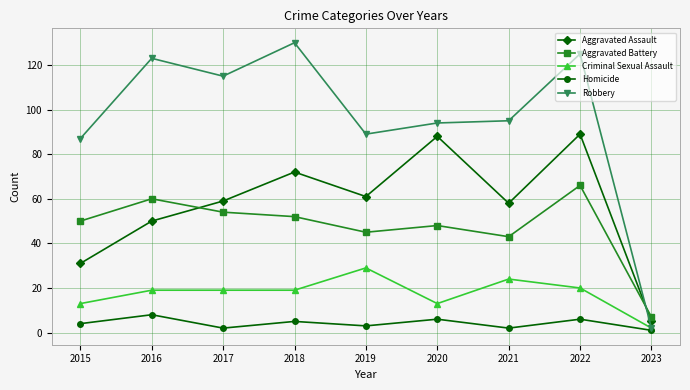

How many data points in Aggravated Assault are less than 59?

4